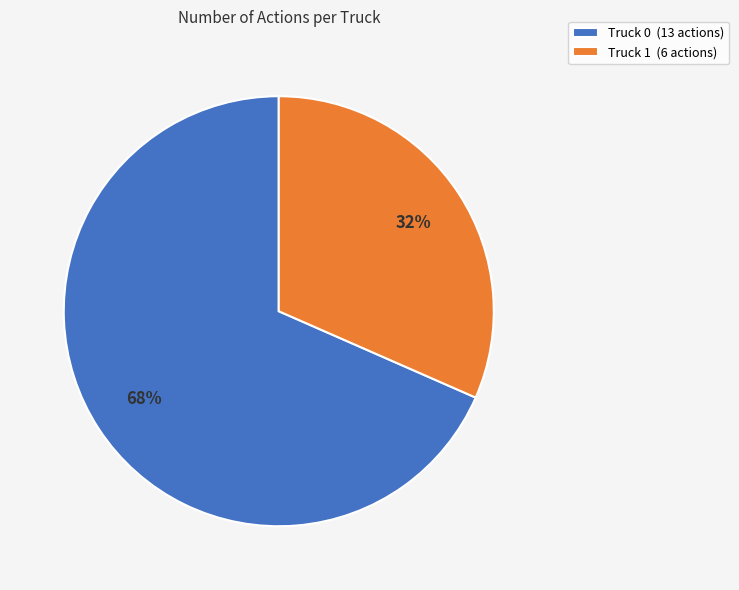

To the nearest percent, what portion does Truck 1 represent?

32%